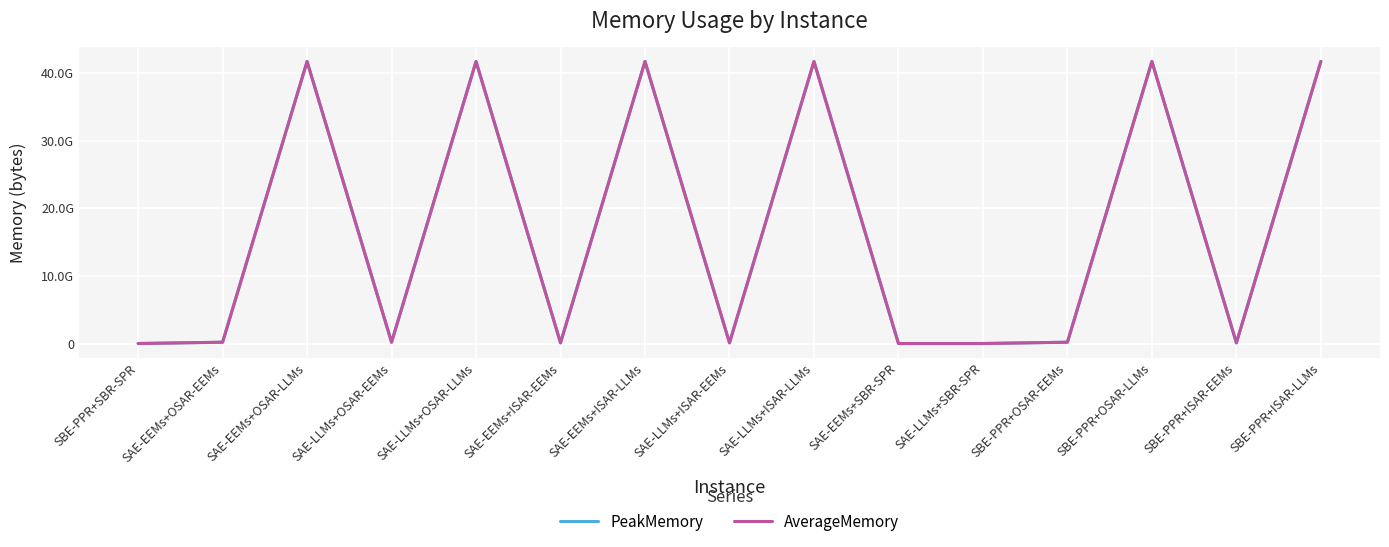

Does the chart display data point markers on the line(s)?

No